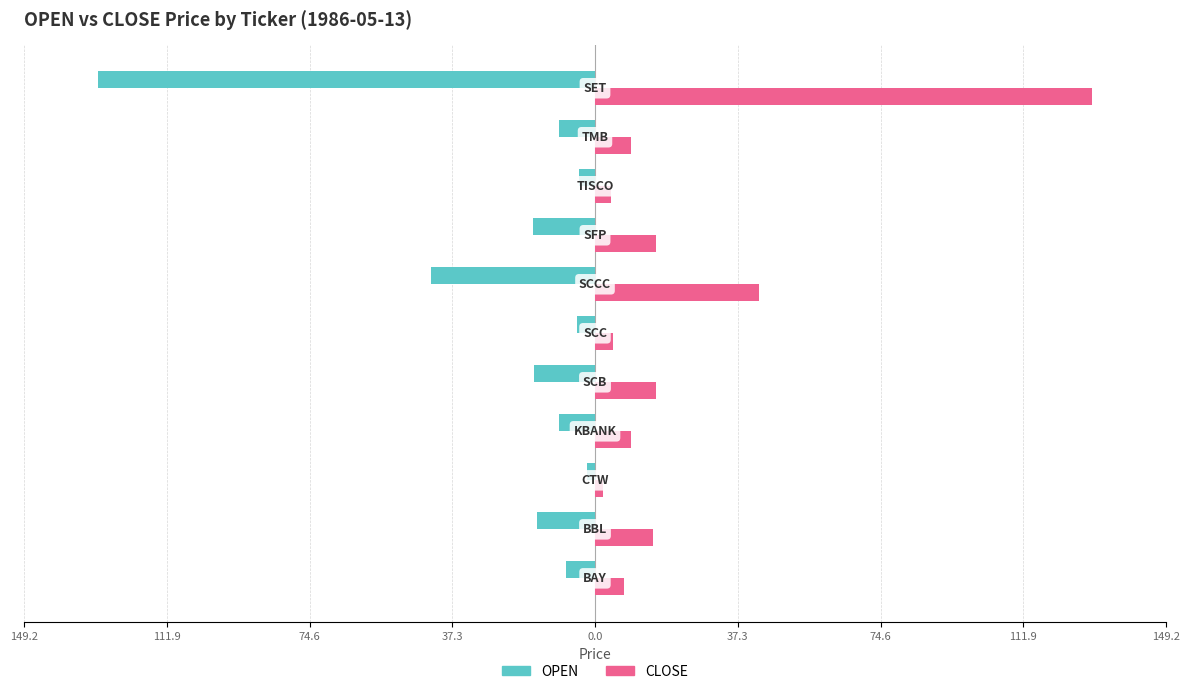

Which series has the widest spread of values?

CLOSE